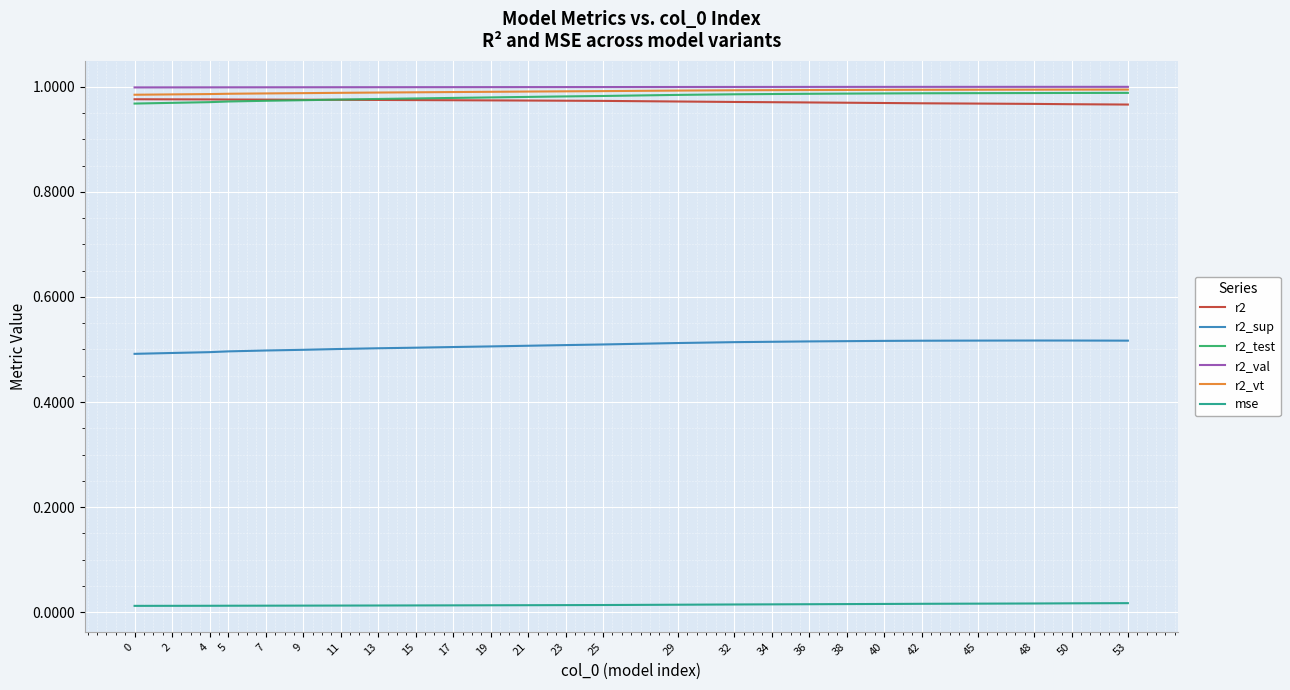

The r2_val series shows 1.7 at 48. True or false?

False